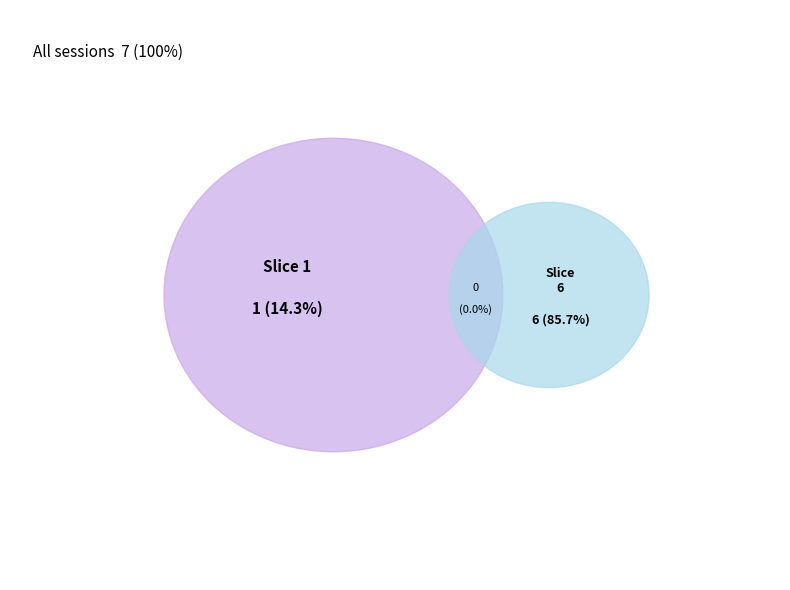

What is the smallest slice in the pie chart?

1